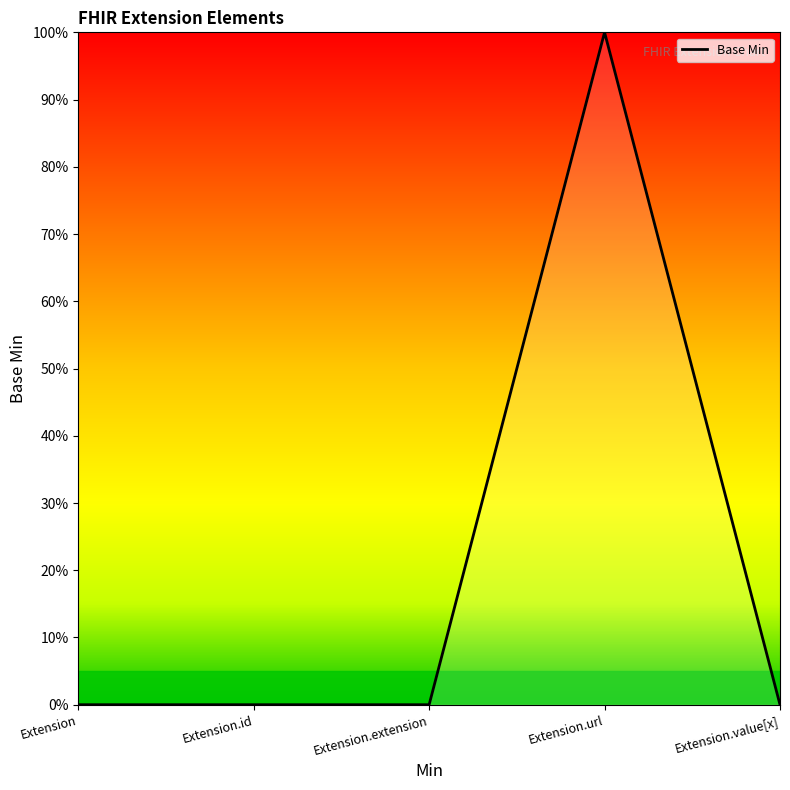

At which category does the data reach its first local peak?

Extension.url